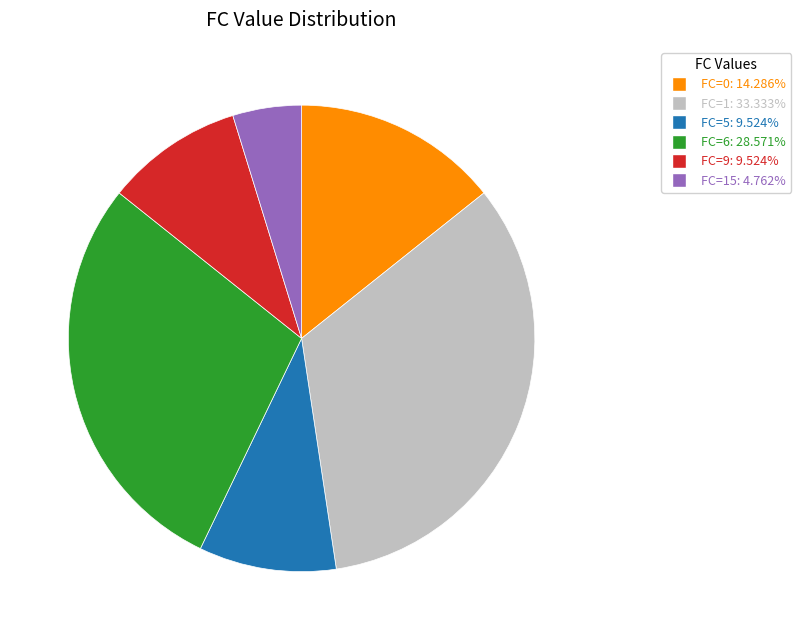

Is there a majority slice in this chart?

No